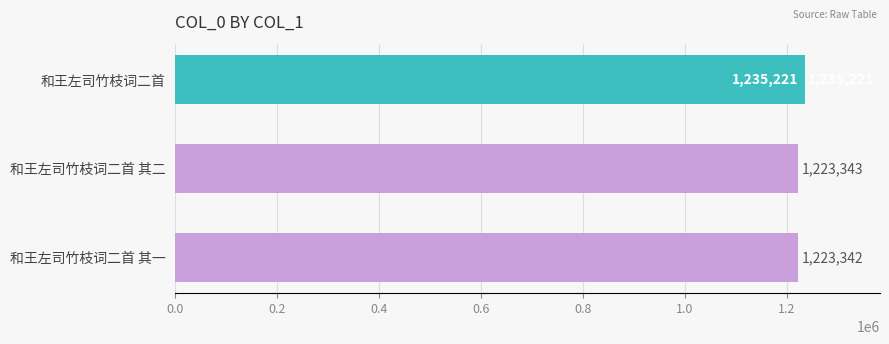

Reading bottom to top, extract all data points from this chart.

1223342	1223343	1235221